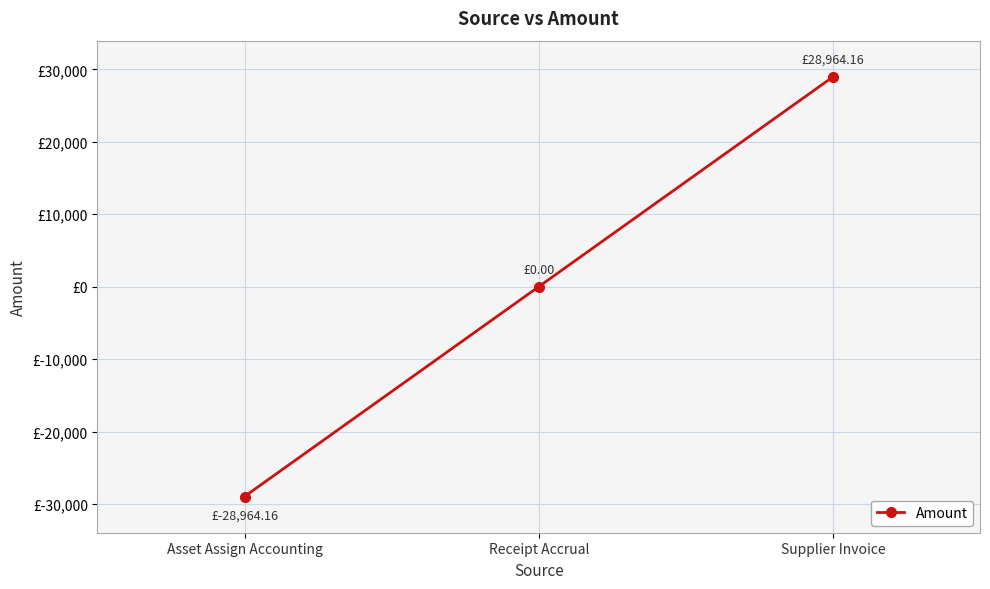

List the labels in order of value, smallest first.

Asset Assign Accounting, Receipt Accrual, Supplier Invoice